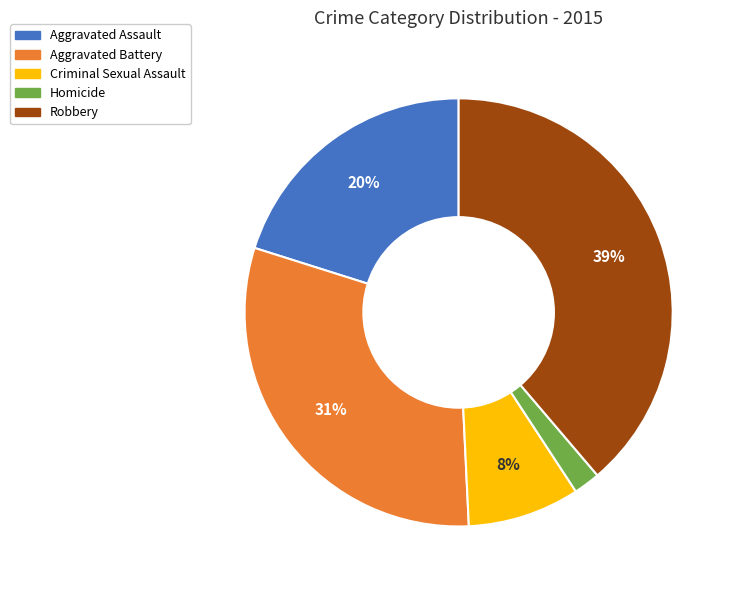

What percentage is the Aggravated Battery slice, to the nearest percent?

31%